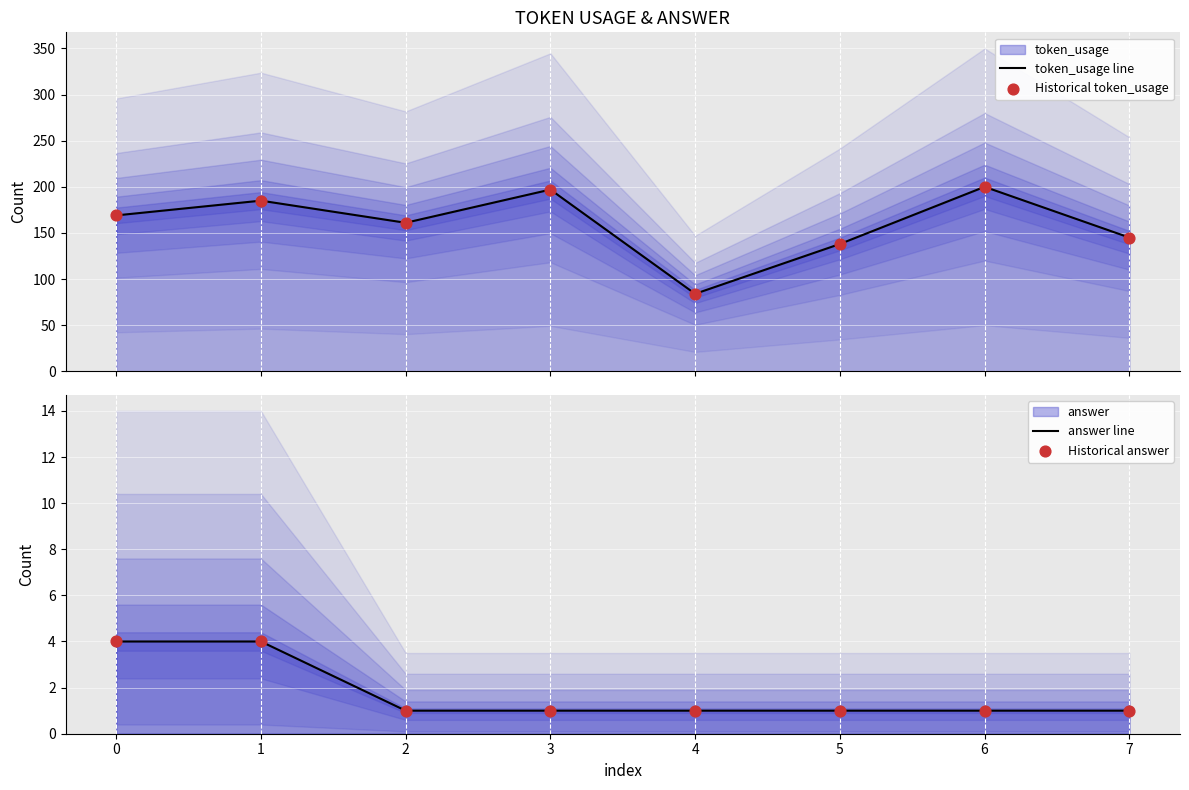

Which series contains the lowest Y value?

answer line